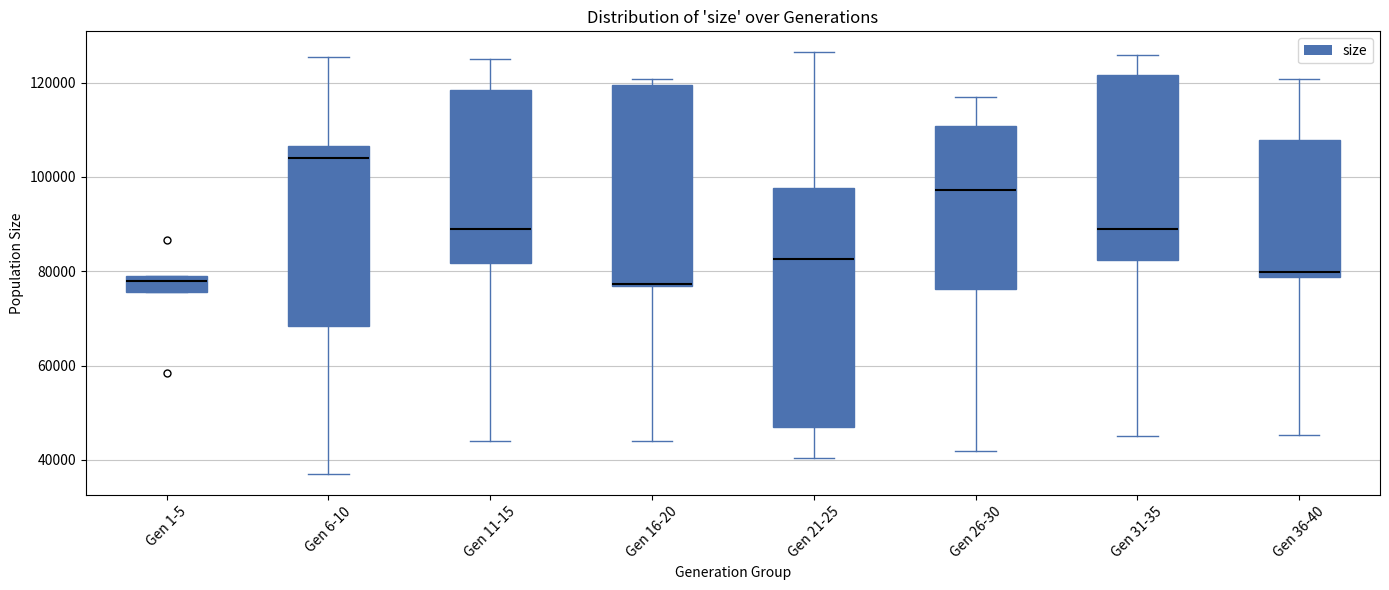

Reading left to right, read every box against the y-axis: the position of its median line, the range the box covers, and the ends of its whiskers. The values are not printed on the chart, so give them approximately, as read against the axis.

Gen 1-5: median 78000 (just below the box's upper edge), box 76000 to 78000, whiskers 76000 to 78000
Gen 6-10: median 104000, box 68000 to 106000, whiskers 36000 to 126000
Gen 11-15: median 90000, box 82000 to 118000, whiskers 44000 to 124000
Gen 16-20: median 78000, box 76000 to 120000, whiskers 44000 to 120000 (just above the box's upper edge)
Gen 21-25: median 82000, box 48000 to 98000, whiskers 40000 to 126000
Gen 26-30: median 98000, box 76000 to 110000, whiskers 42000 to 116000
Gen 31-35: median 88000, box 82000 to 122000, whiskers 46000 to 126000
Gen 36-40: median 80000, box 78000 to 108000, whiskers 46000 to 120000